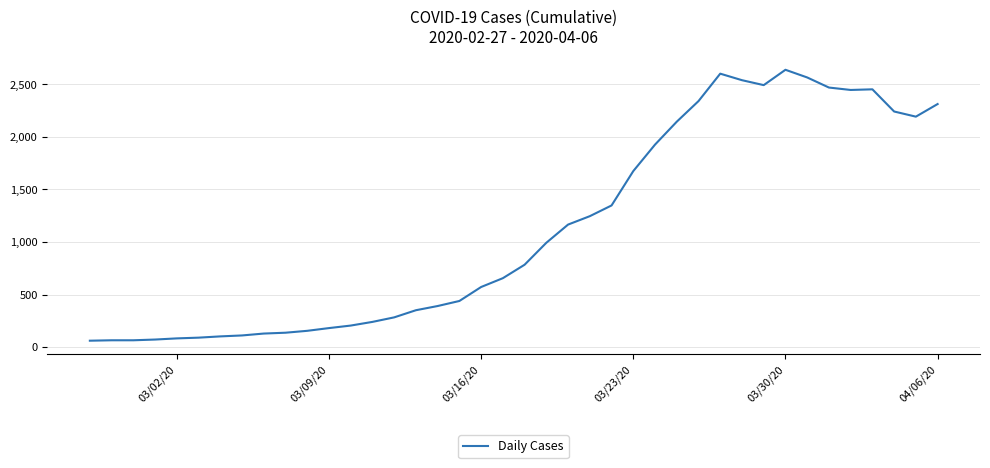

What is the greatest value displayed?

2639